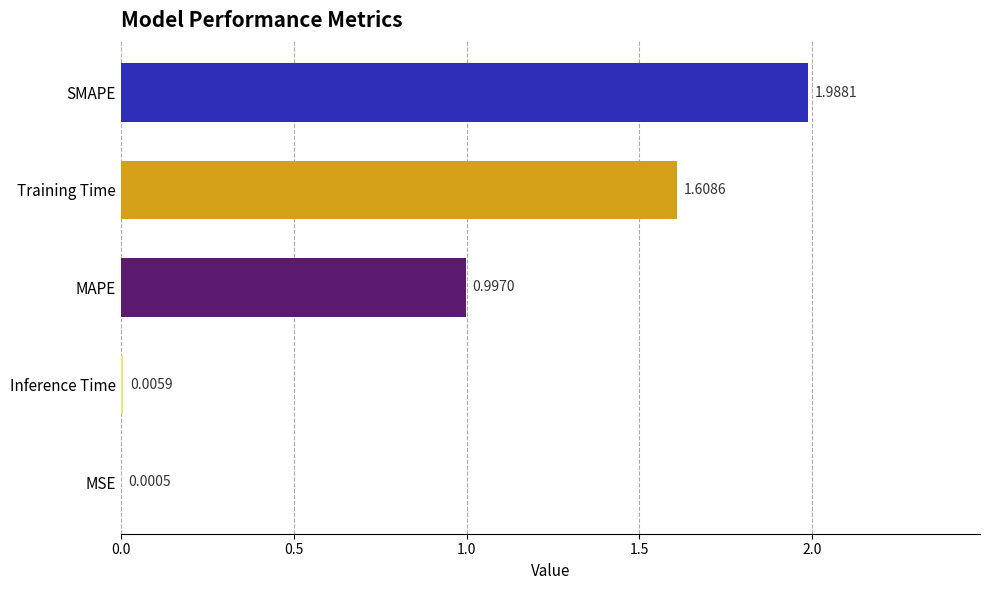

What is the sum of the values at SMAPE and MAPE?

3.0